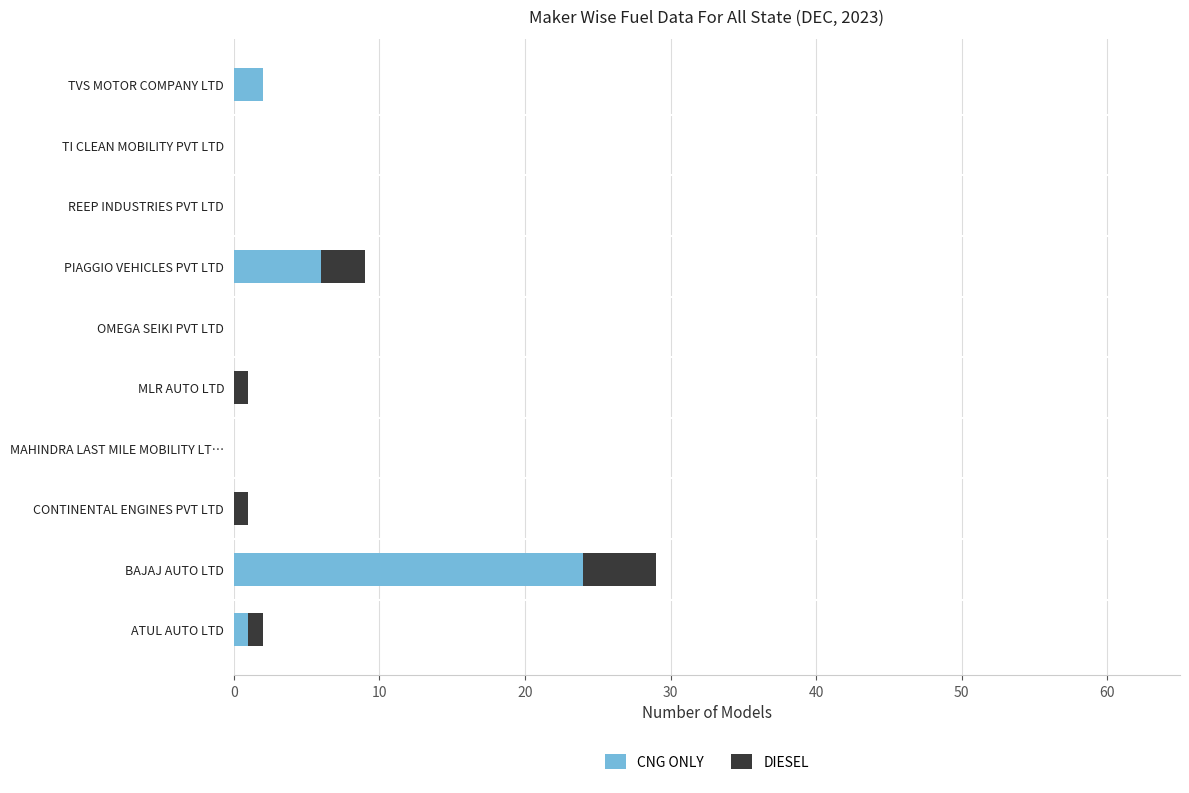

Where is CNG ONLY nearest to the value 12?

PIAGGIO VEHICLES PVT LTD